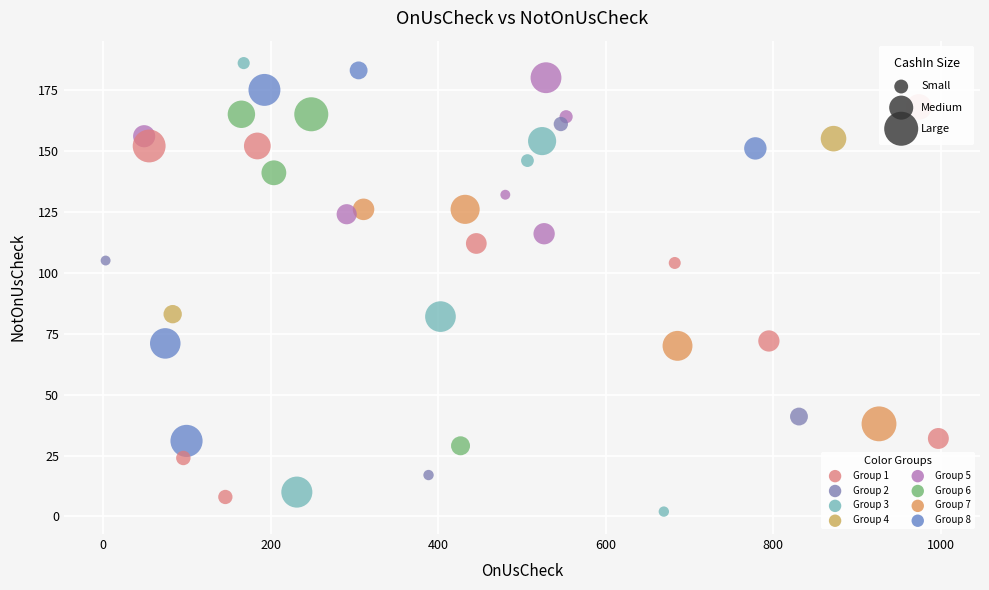

What is the range of Y values (max minus min)?

184